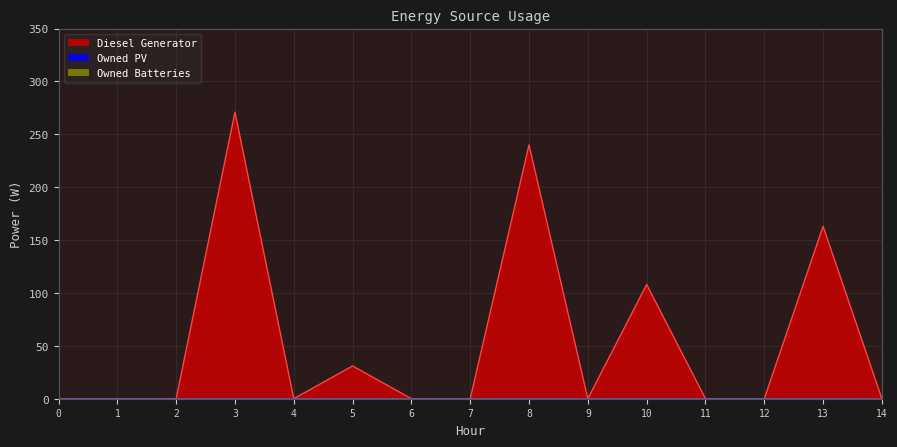

Where is the first local minimum for Diesel Generator?

4